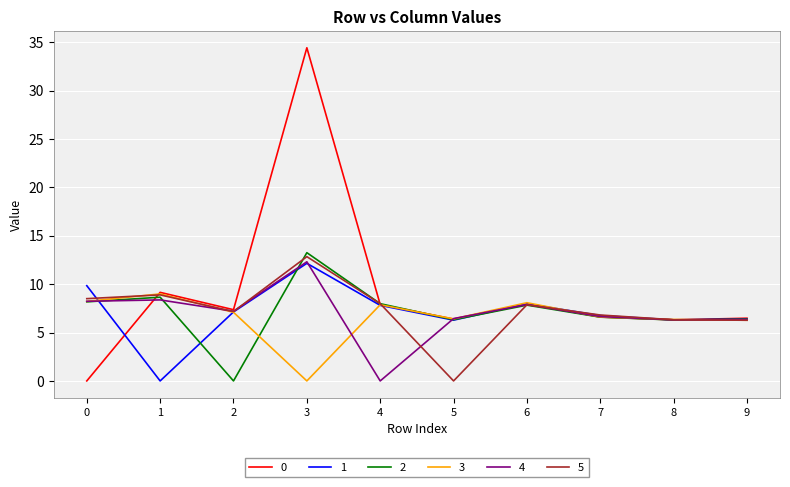

At which label does 1 reach its peak?

3